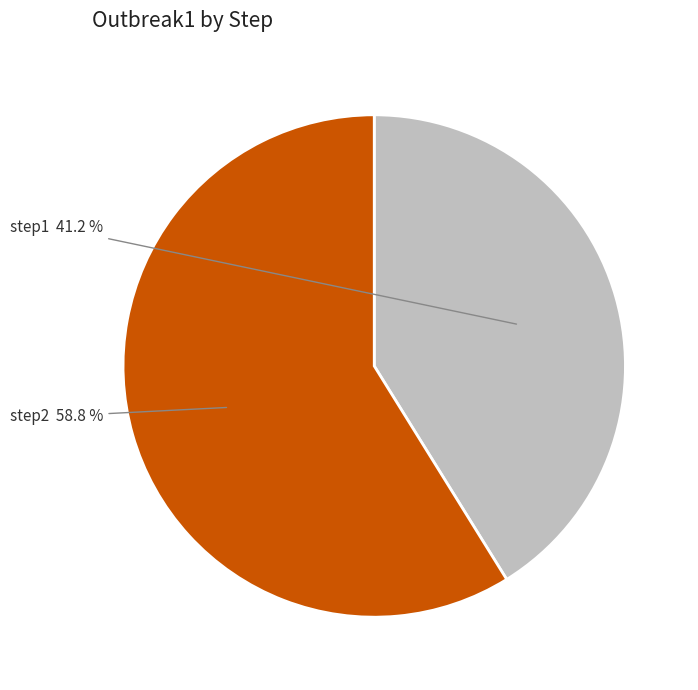

Rank the categories by value from highest to lowest.

step2, step1